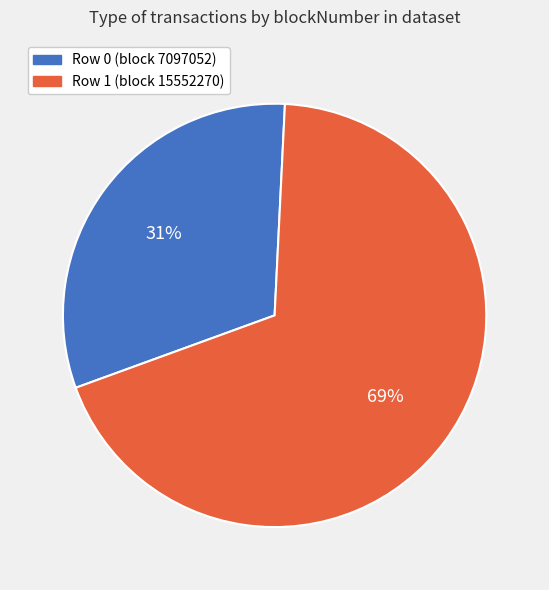

To the nearest percent, what percentage of the pie is Row 1?

69%